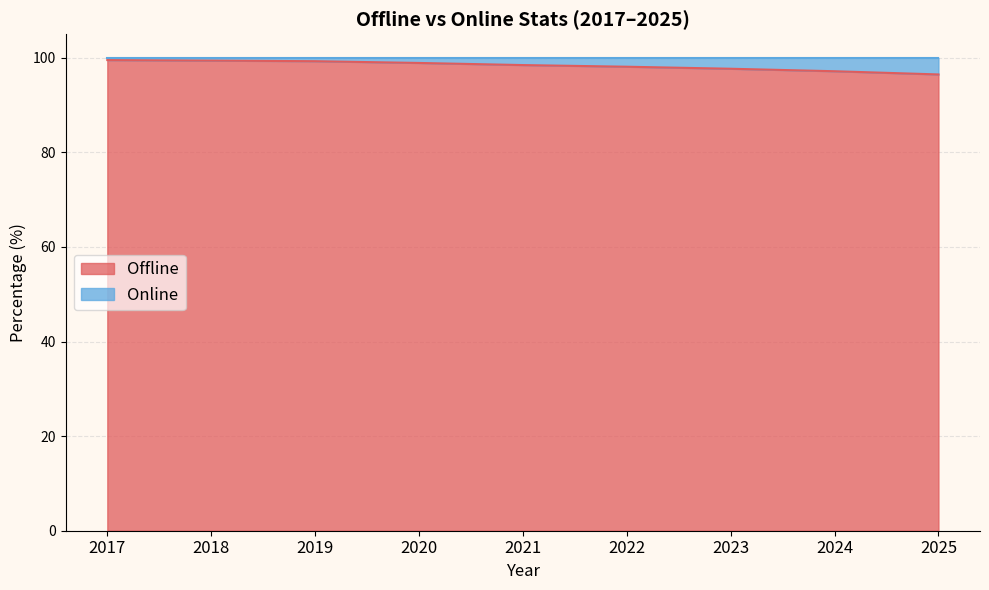

Reading left to right, extract all data points from this chart.

2017=99.5	2018=99.4	2019=99.3	2020=98.9	2021=98.5	2022=98.1	2023=97.7	2024=97.2	2025=96.5